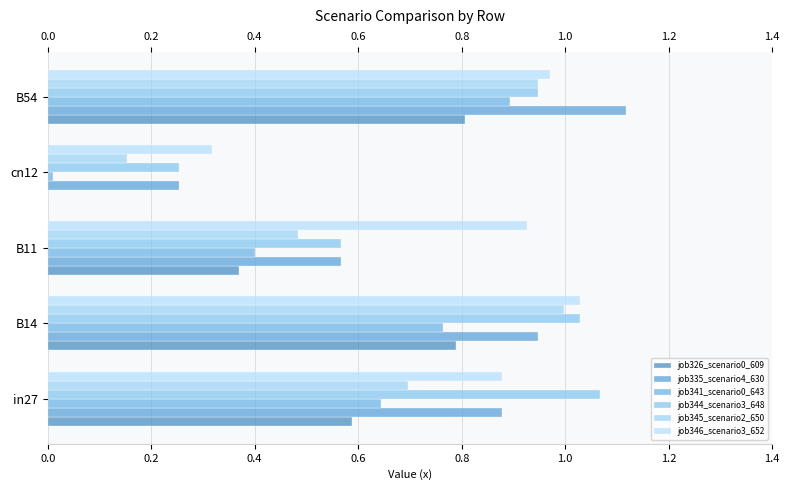

How many data points does each series have?

5